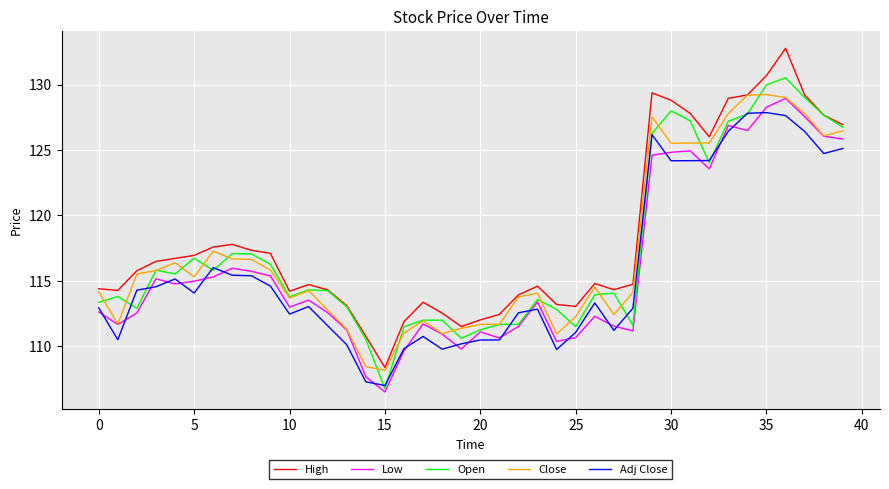

What is the sum of all Close values?

4684.5